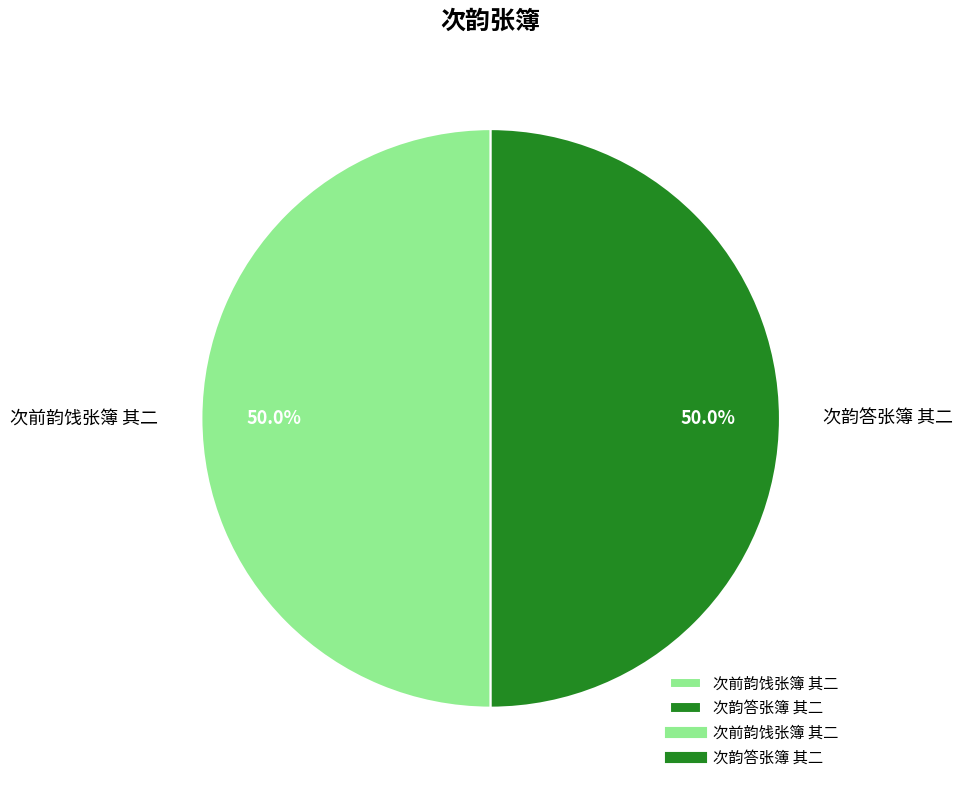

True or false: 次前韵饯张簿 其二 accounts for 50% of the total.

True